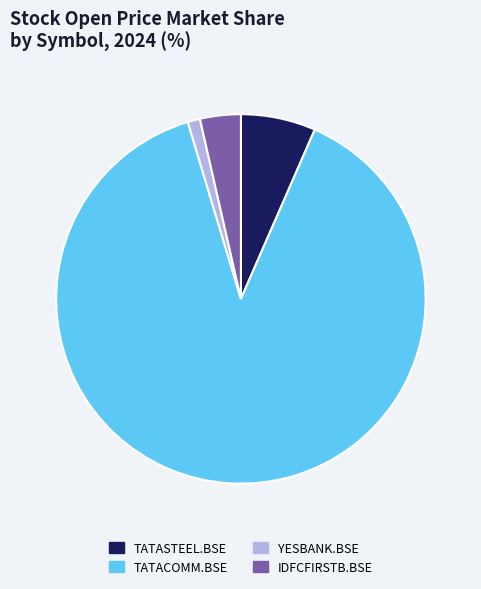

Do TATASTEEL.BSE and YESBANK.BSE together represent more than half of the pie?

No